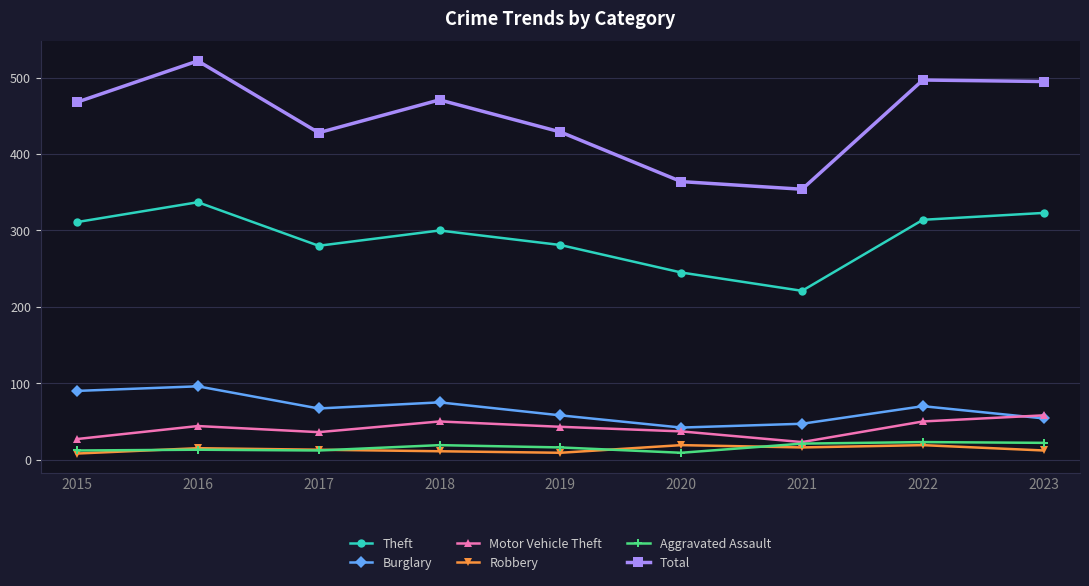

True or false: Theft and Robbery cross at least once.

False